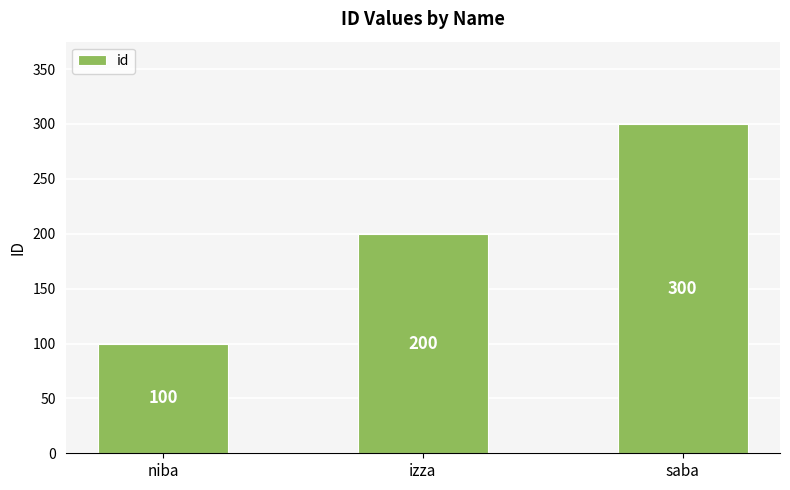

True or false: the data shows 300 at saba.

True